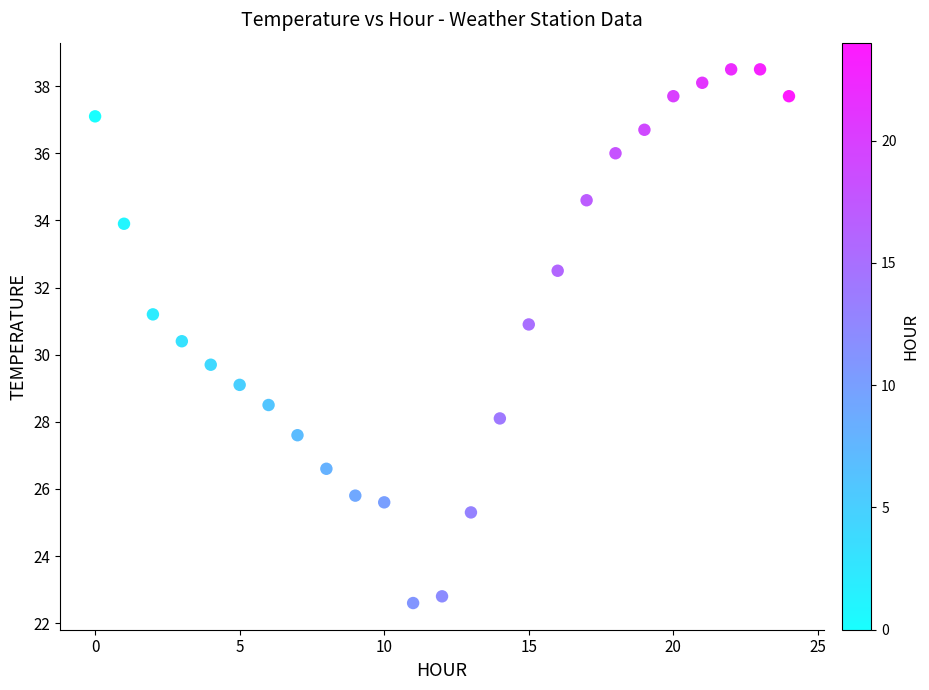

What is the range of Y values (max minus min)?

15.9